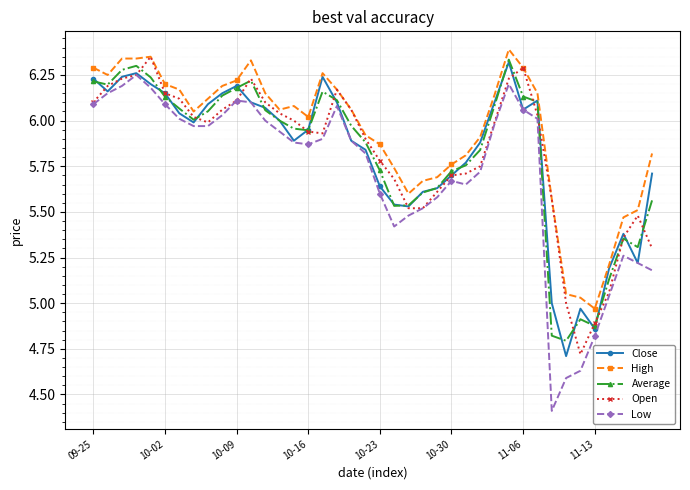

True or false: Close has more than 0 points higher than both neighbors.

True